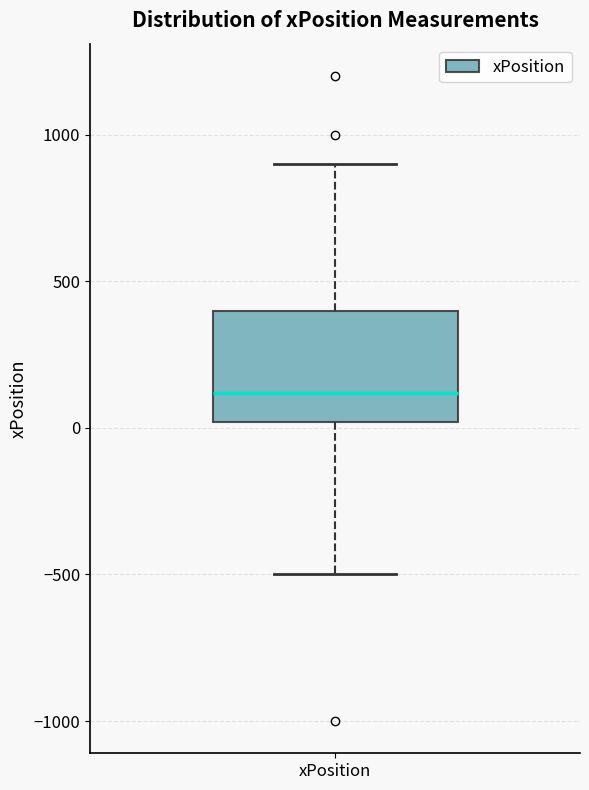

Read this box plot against the y-axis: the position of the median line, the range covered by the box, and the ends of both whiskers. The values are not printed on the chart, so give them approximately, as read against the axis.

median 100, box 0 to 400, whiskers -500 to 900